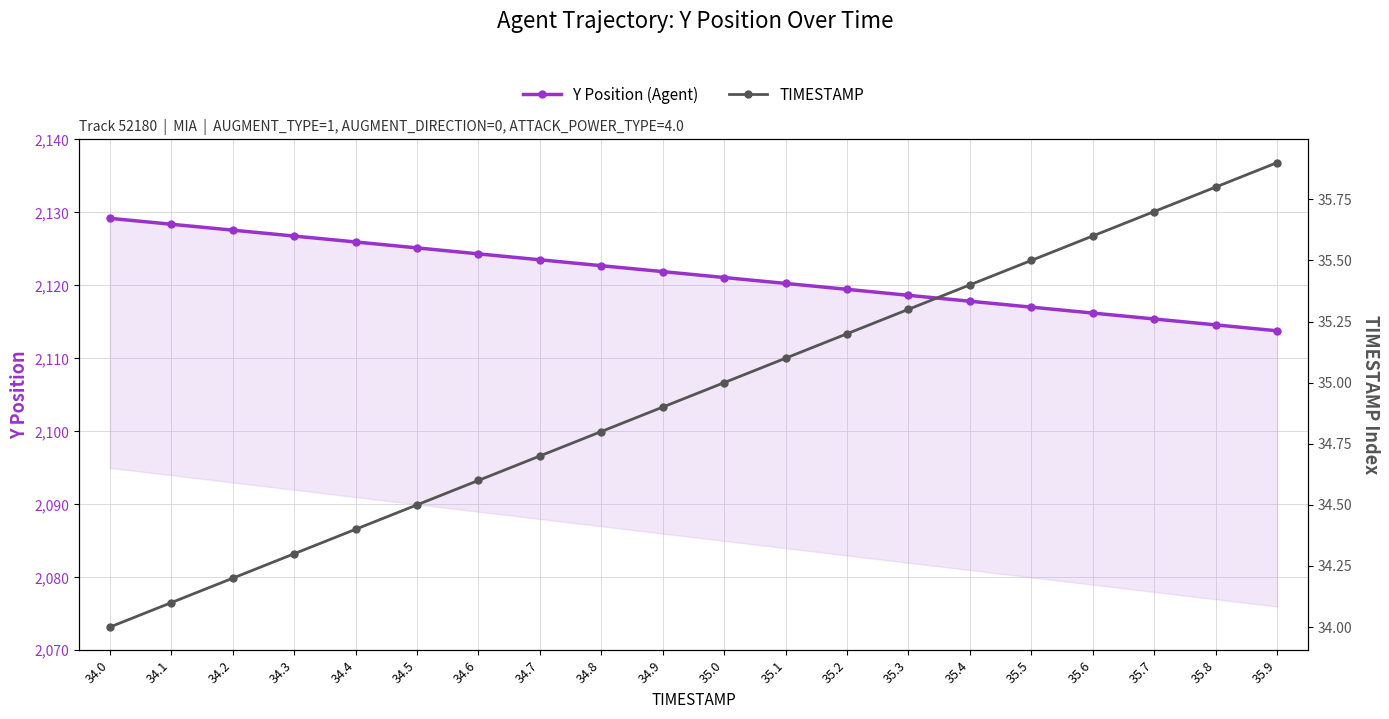

What is the average value of the TIMESTAMP series?

35.0